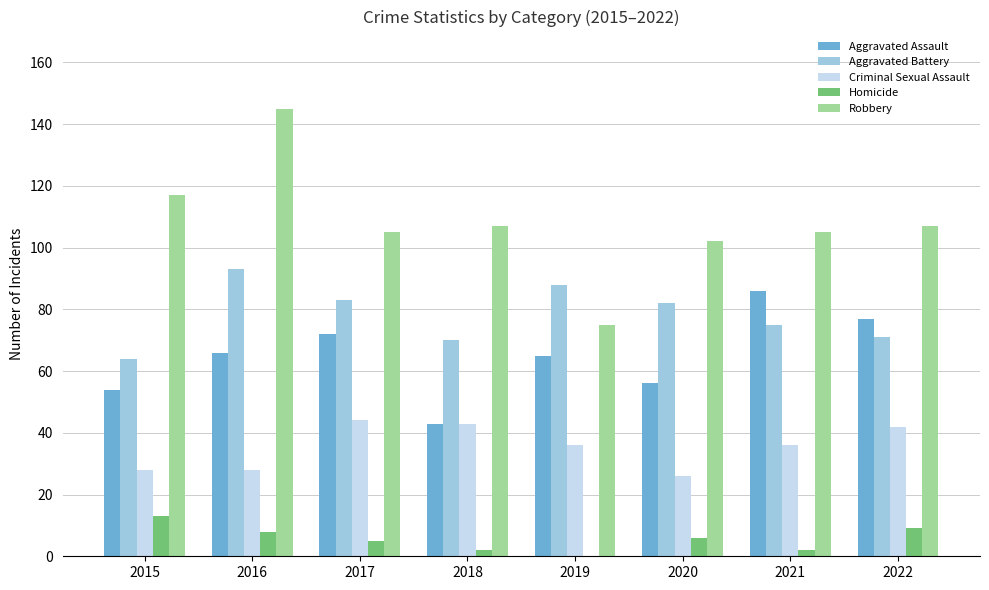

What is the total value across all series at 2020?

272